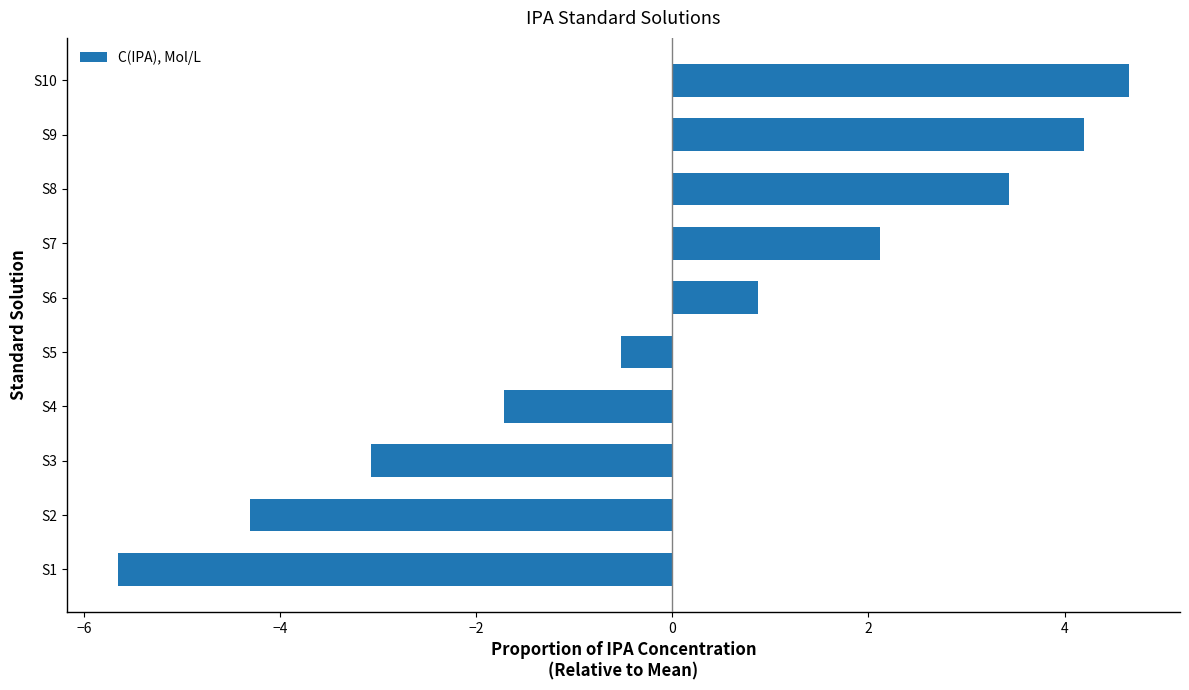

The chart shows a value of 1.4 at S6. True or false?

False